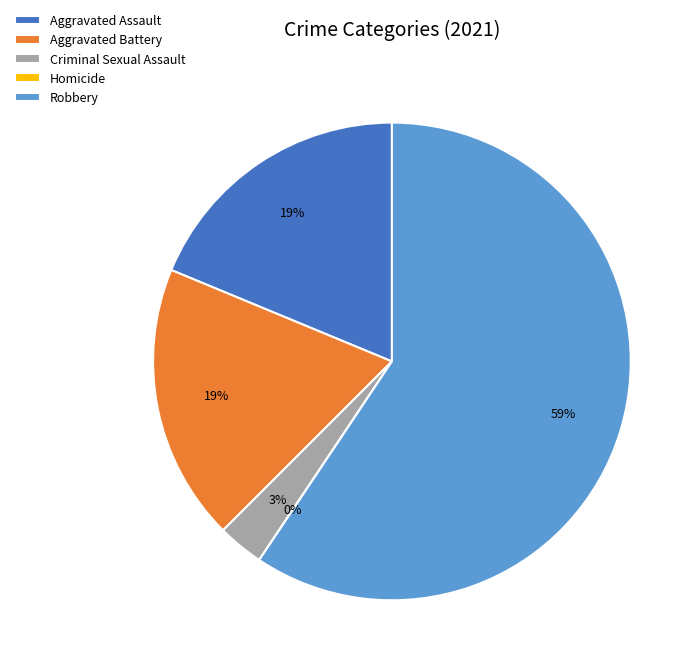

How many segments does this pie chart have?

5